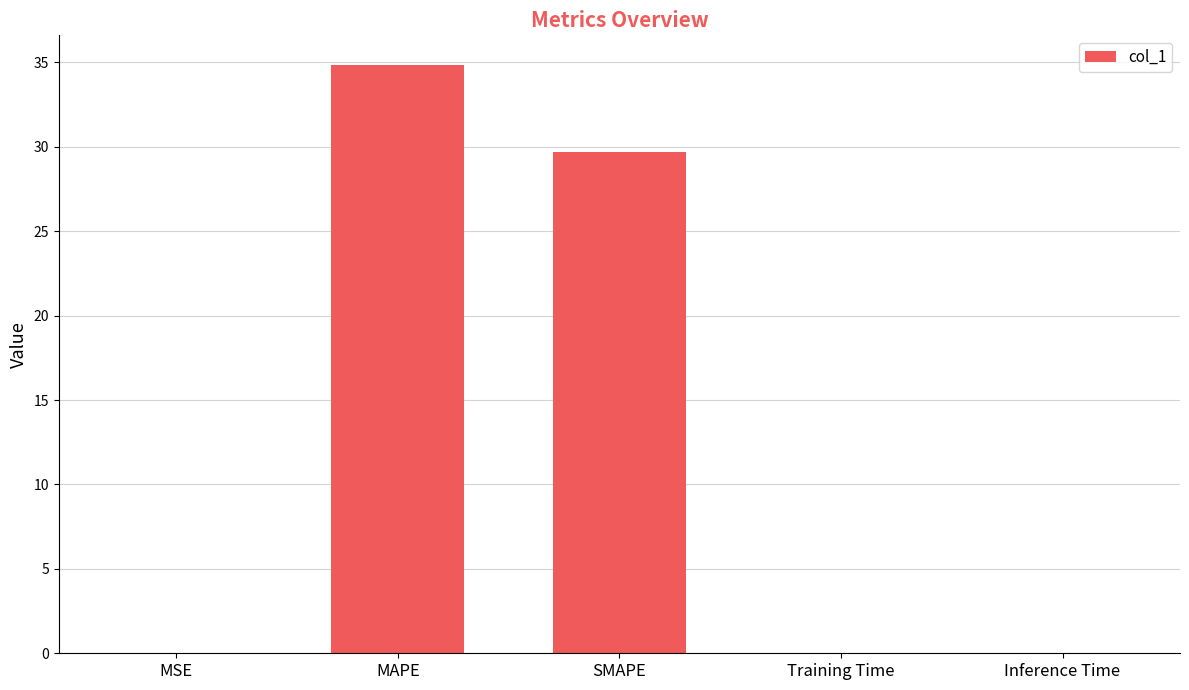

The chart shows a value of 29.7 at SMAPE. True or false?

True